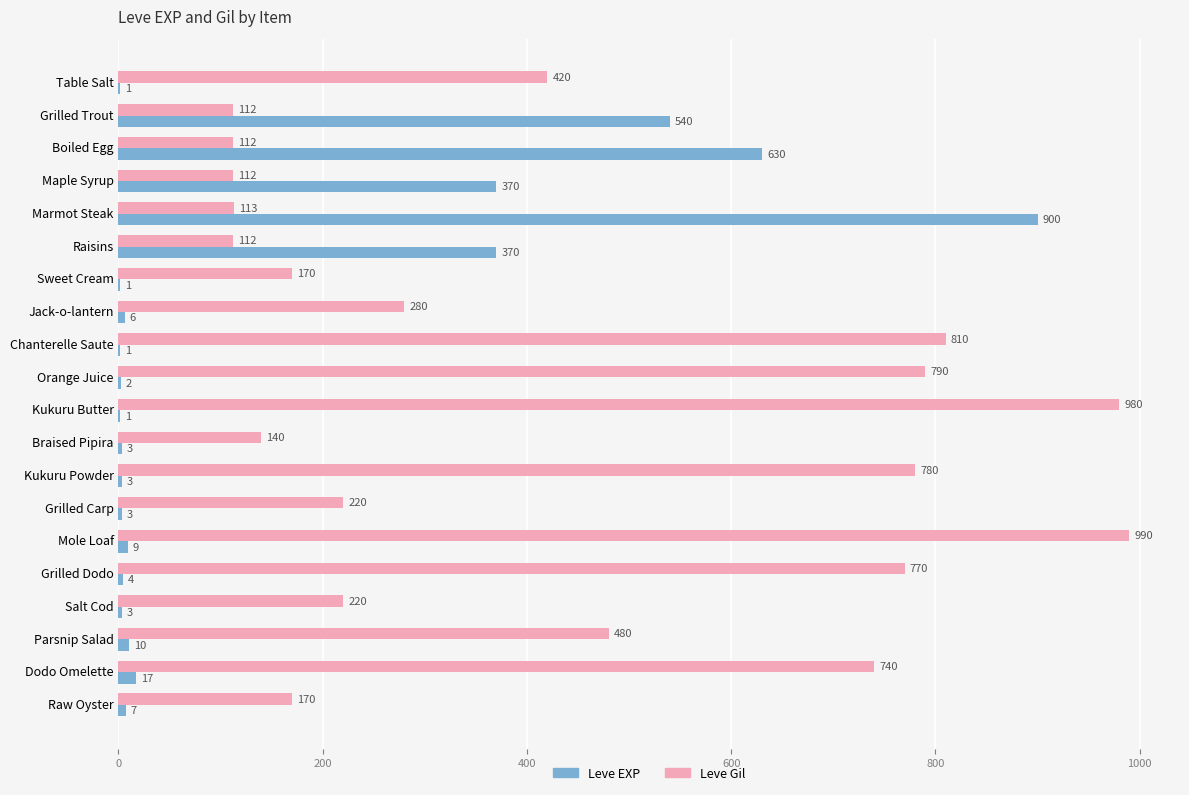

Count the number of data series in this chart.

2